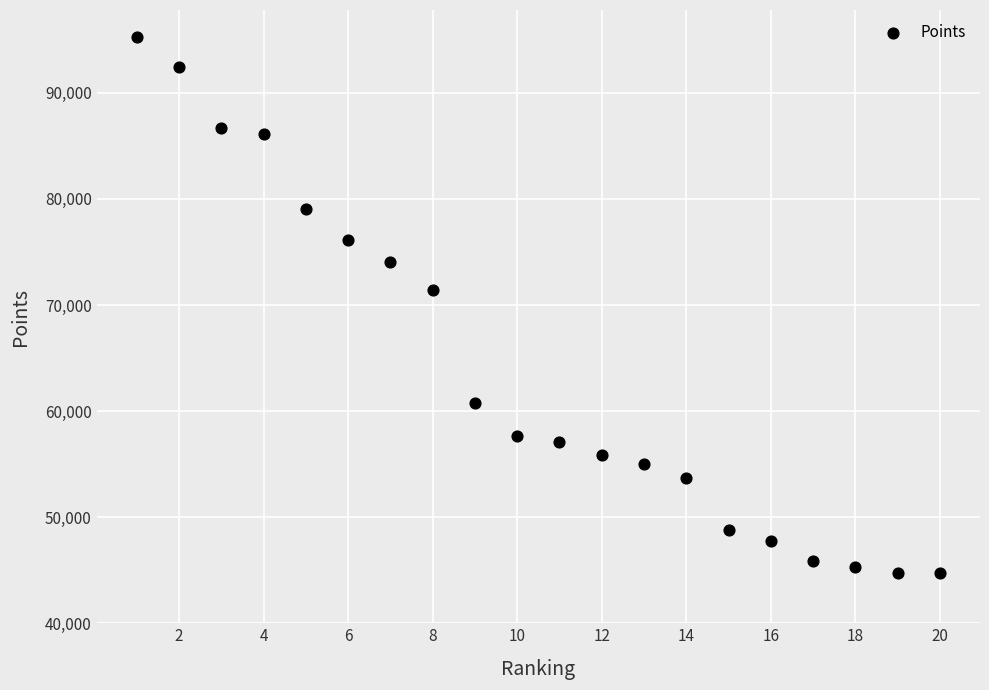

What is the range of Y values (max minus min)?

50576.6